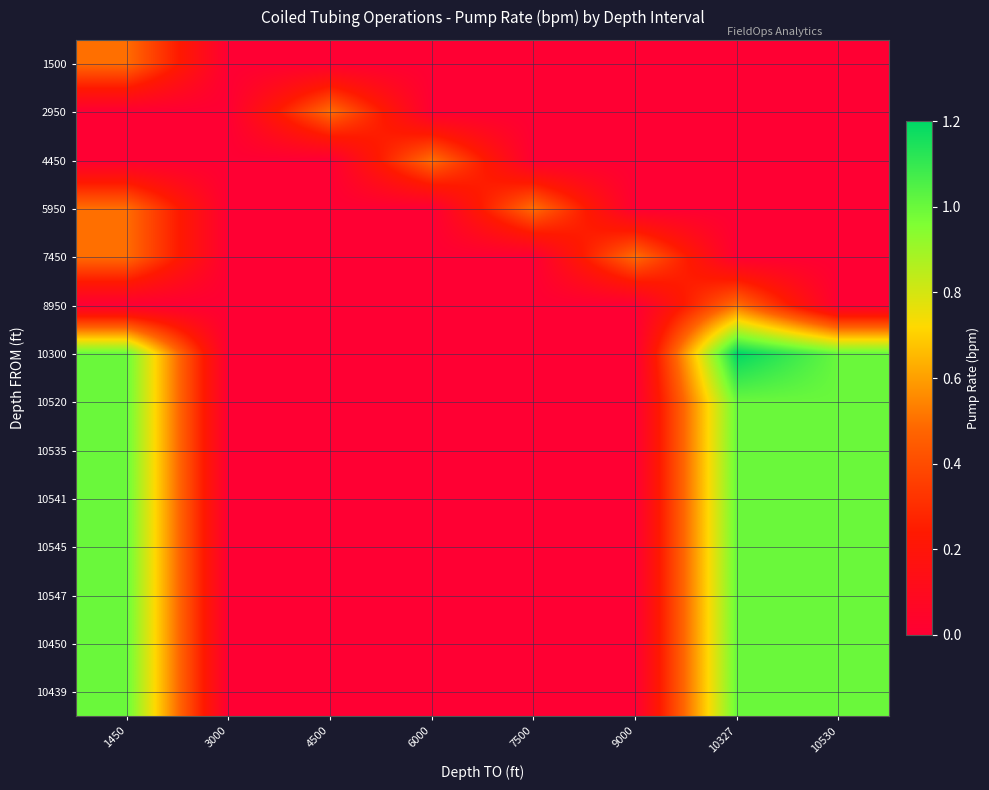

How many distinct data groups are displayed?

14